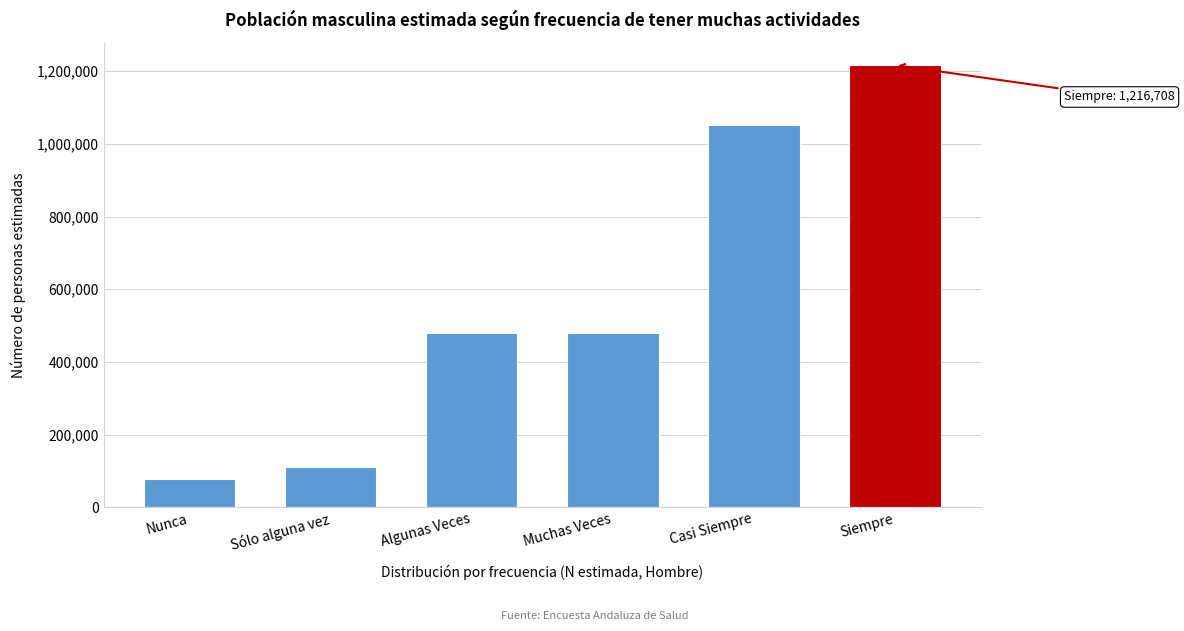

What is the difference between the maximum and minimum values?

1139227